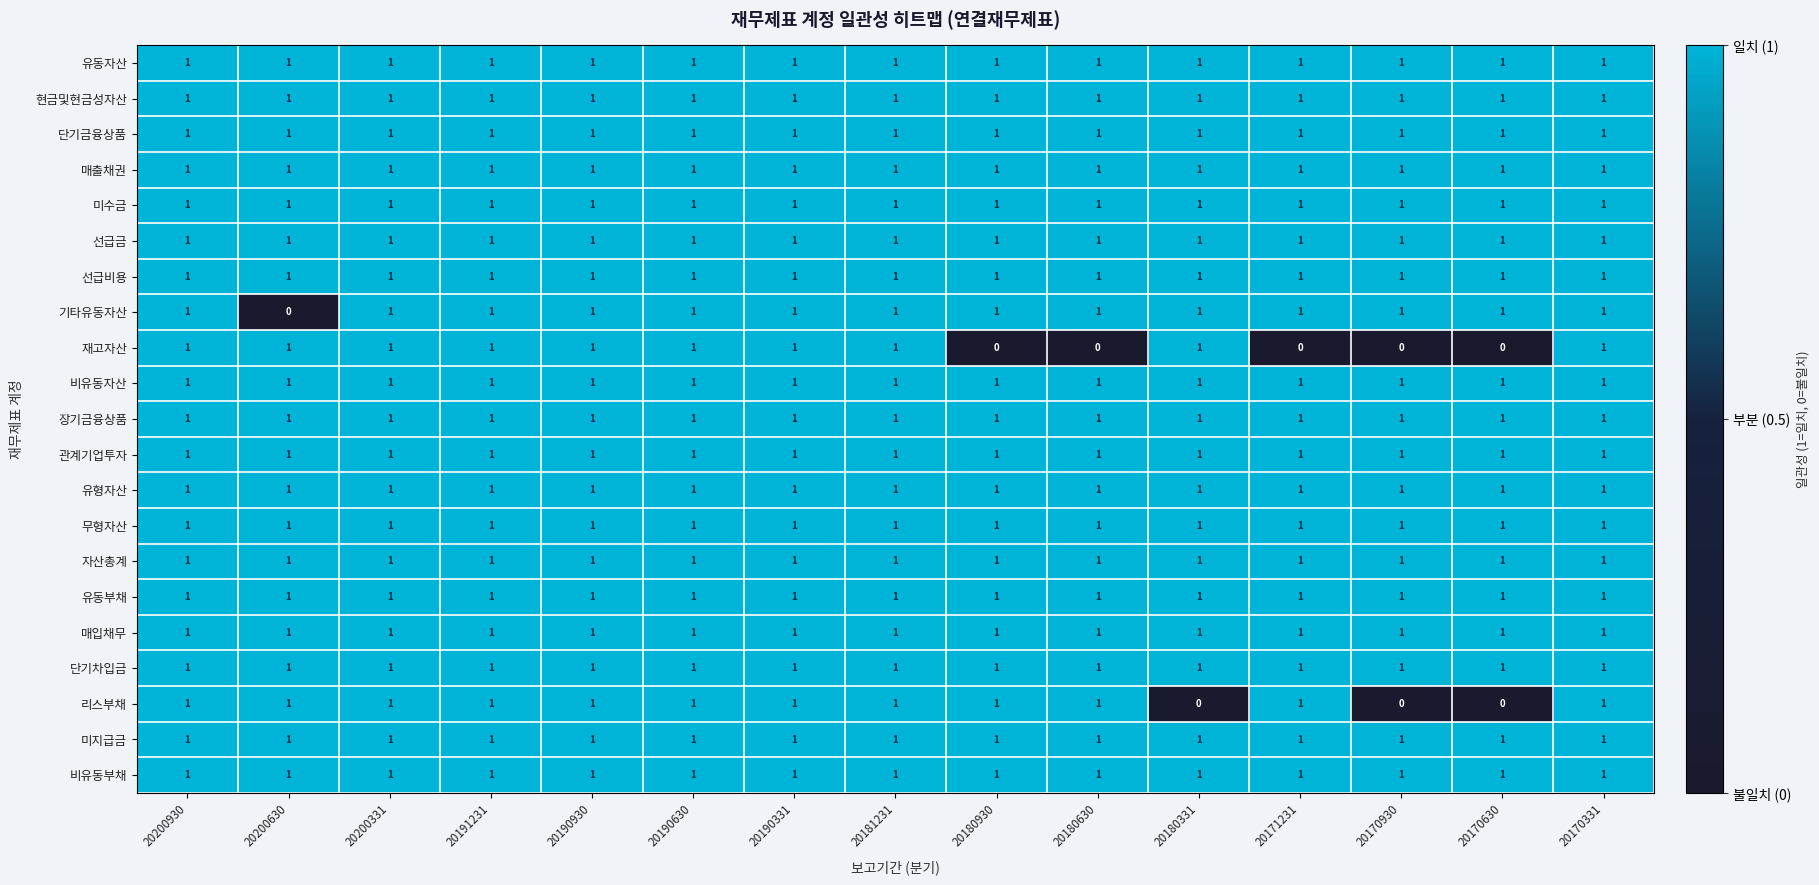

Is it true that 단기차입금 equals 1 at 20170630?

True